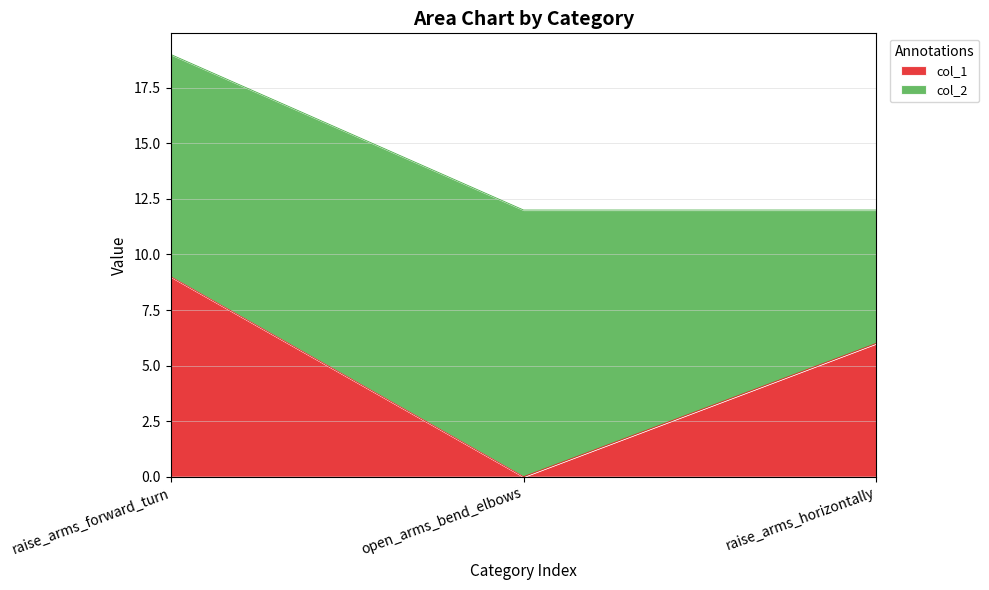

True or false: the data shows 5 at open_arms_bend_elbows.

False